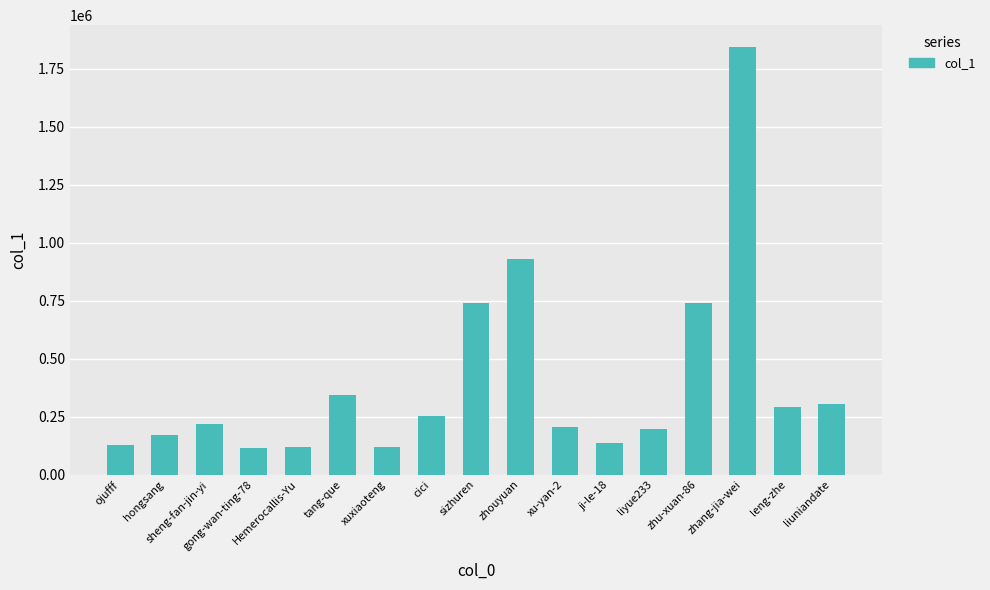

What is the ratio of the value at ojufff to the value at xu-yan-2?

0.6